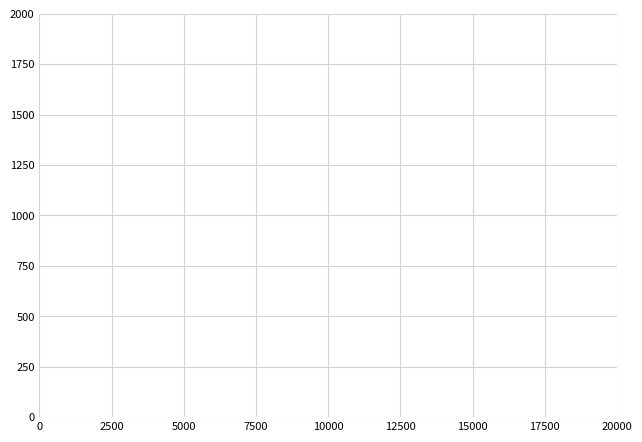

What is the average value?

20